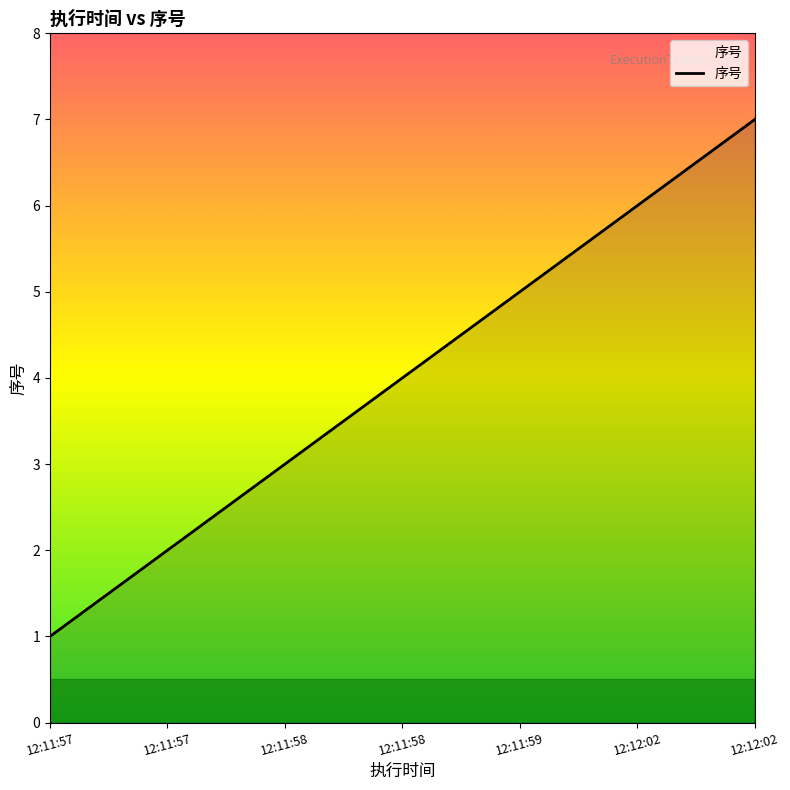

Does the chart have visible grid lines?

No